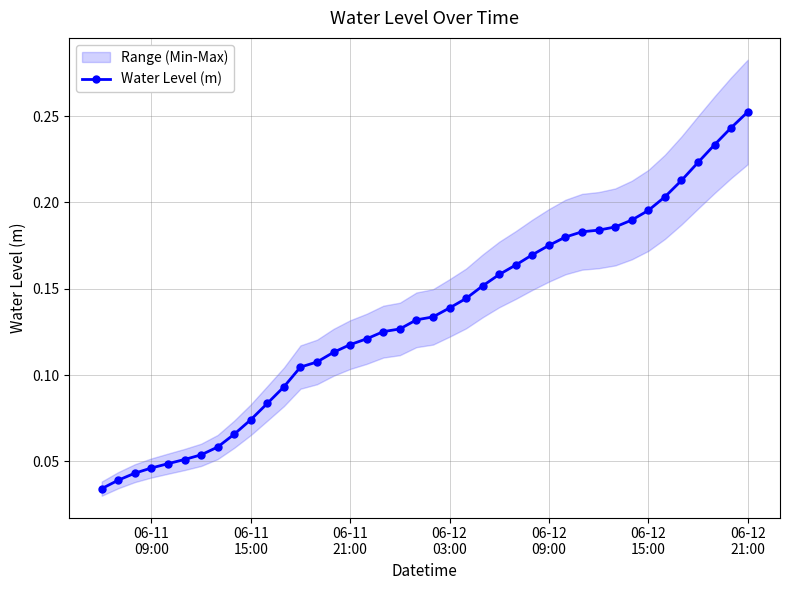

How many Water Level (m) values are between 0 and 1?

40